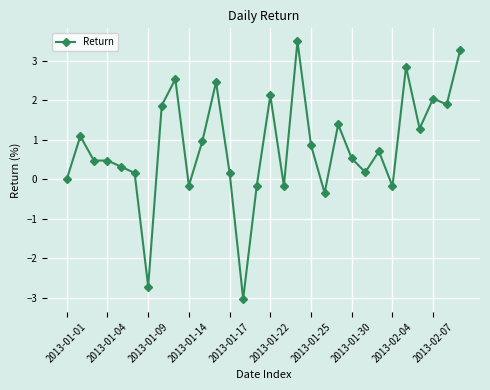

How many distinct data groups are displayed?

1